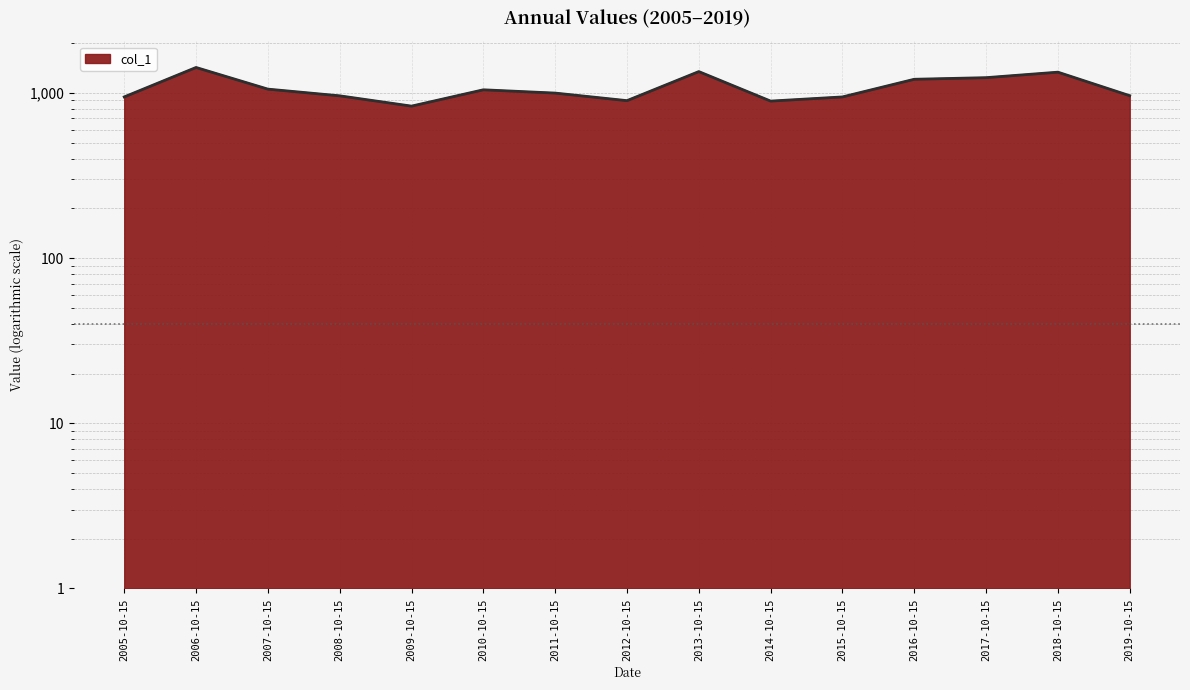

What is the difference between the values at 2017-10-15 and 2015-10-15?

291.4